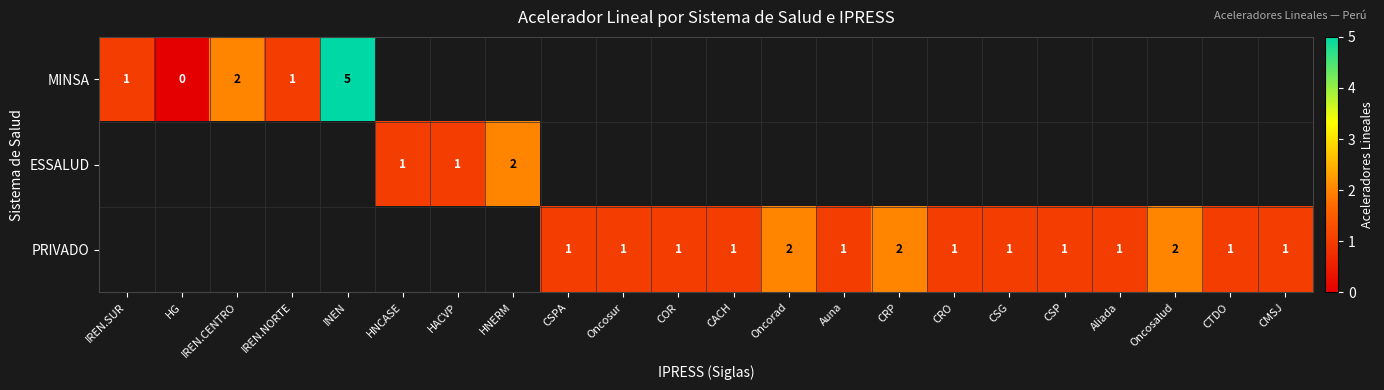

What is the difference between the maximum and minimum values in the MINSA series?

5.0